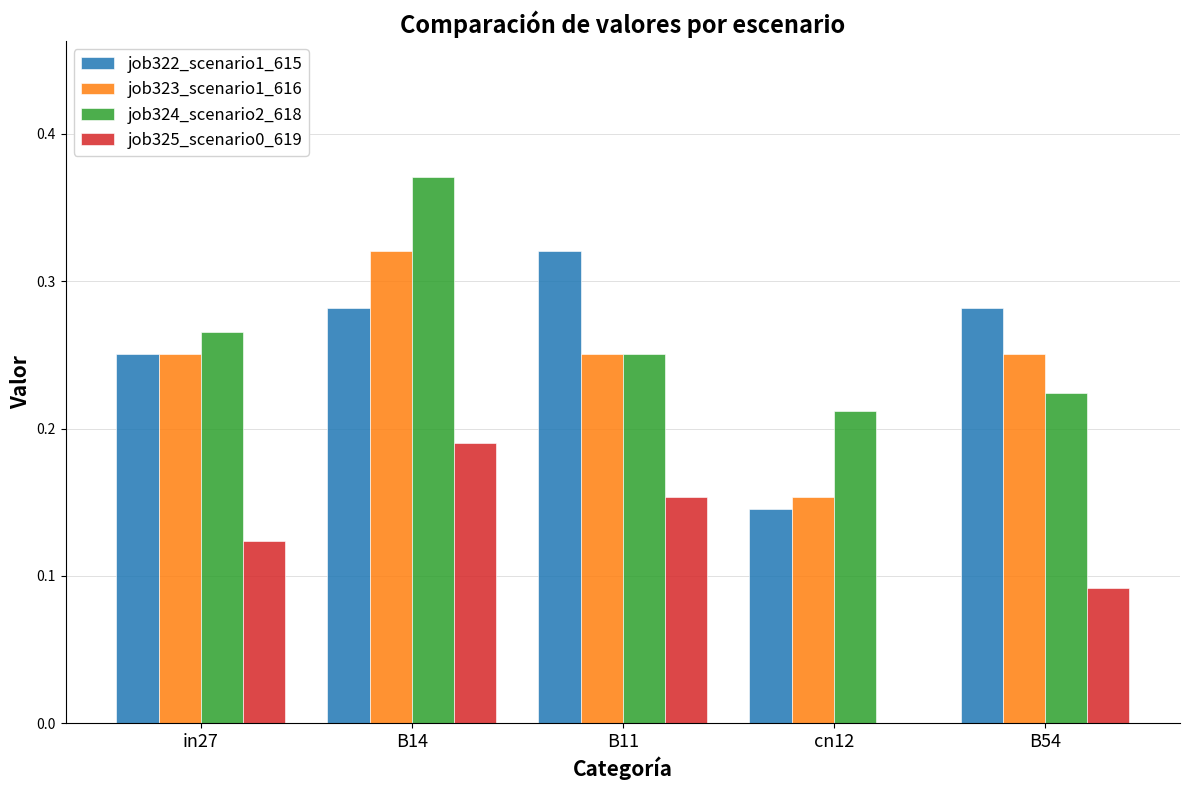

At which category is the sum across all series the highest?

B14